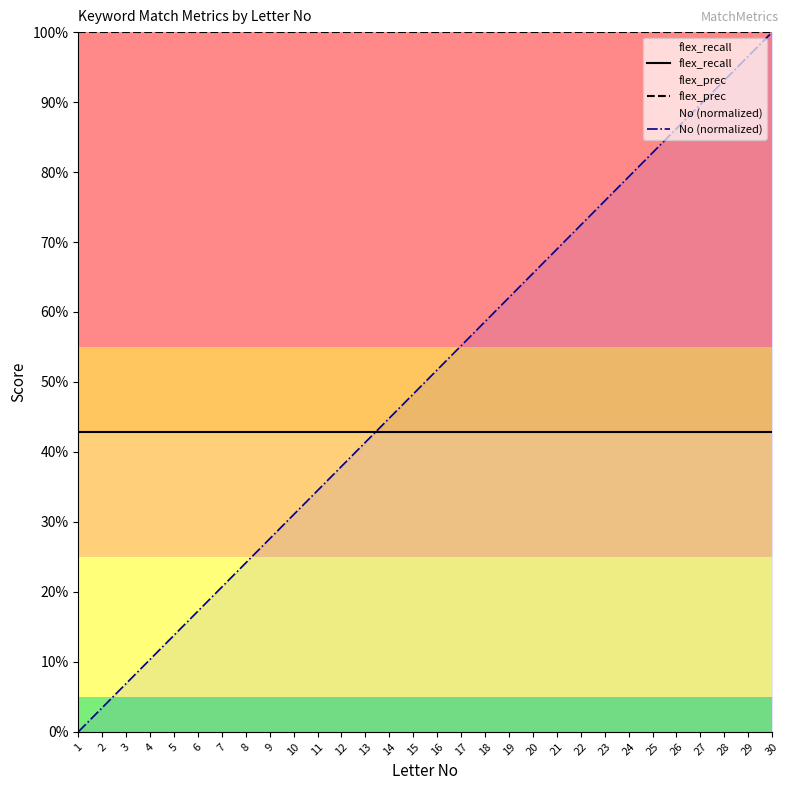

True or false: flex_prec and No (normalized) cross at least once.

False